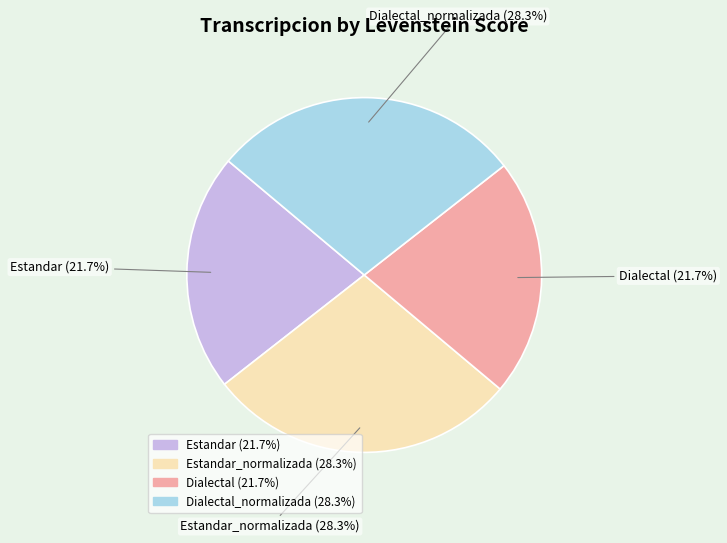

Does any single category account for the majority?

No